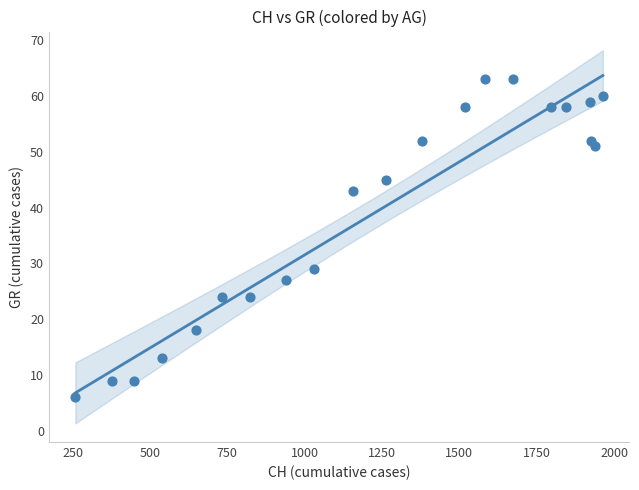

What is the range of Y values (max minus min)?

57